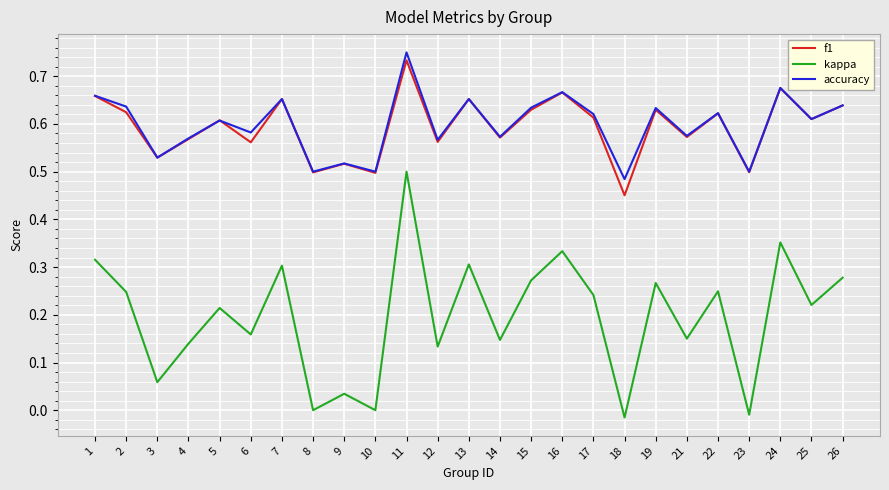

True or false: f1 and kappa intersect in this chart.

False